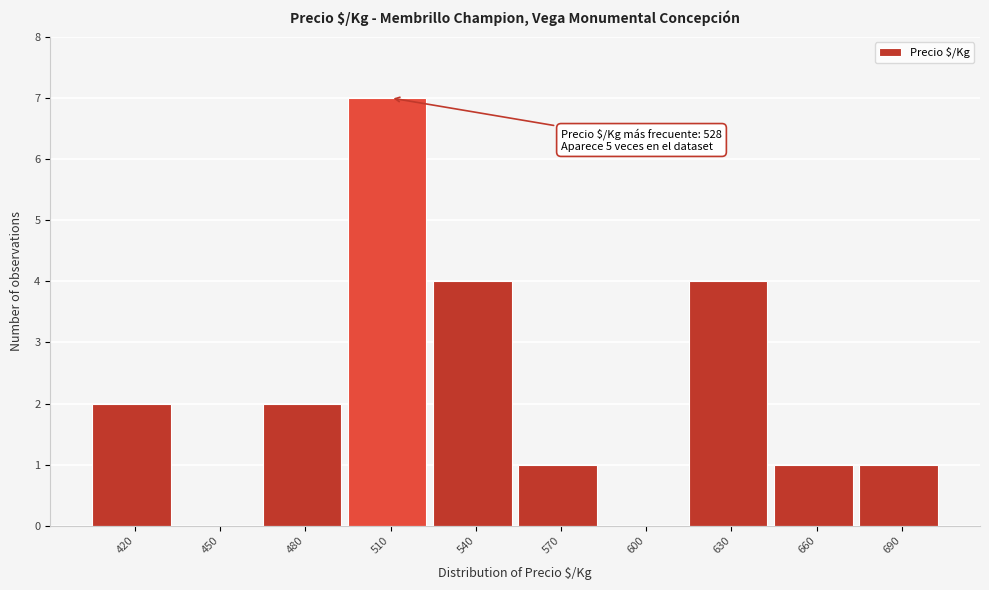

Reading right to left, what are all the values shown in this chart?

690=1	660=1	630=4	600=0	570=1	540=4	510=7	480=2	450=0	420=2